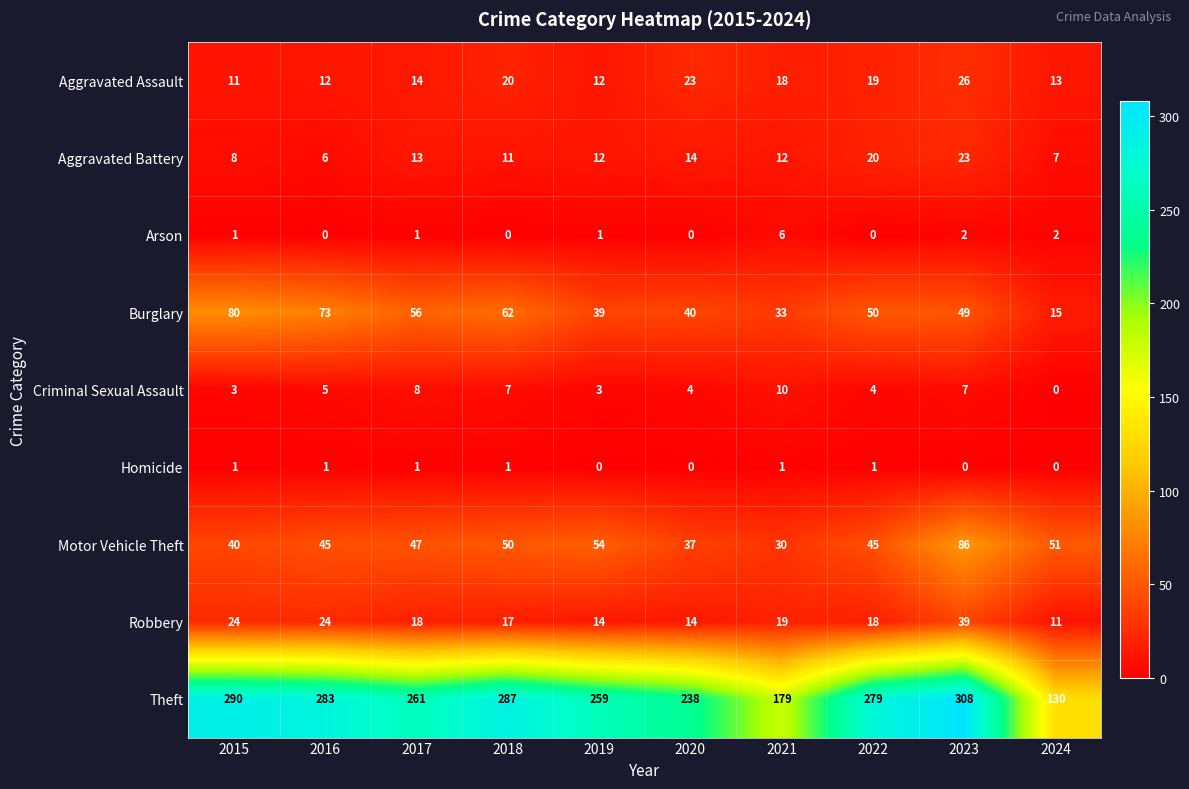

What value does the Burglary series have at 2018?

62